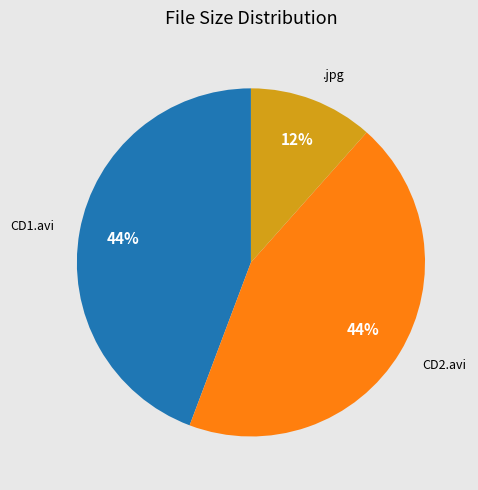

Is there a majority slice in this chart?

No